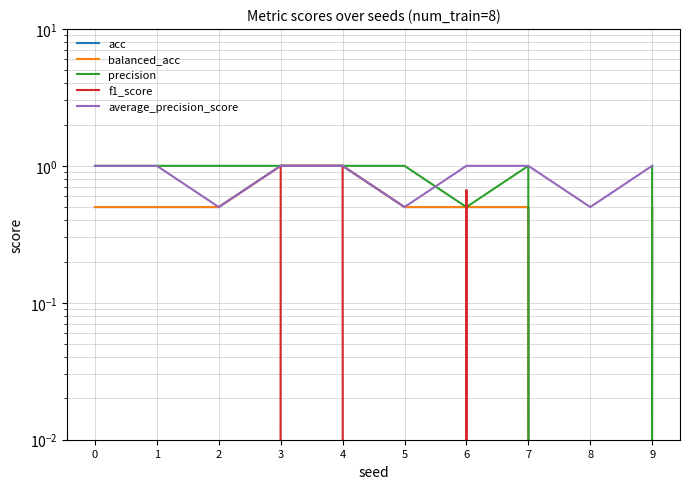

What is the value of the balanced_acc point at the 7th from the left?

0.5